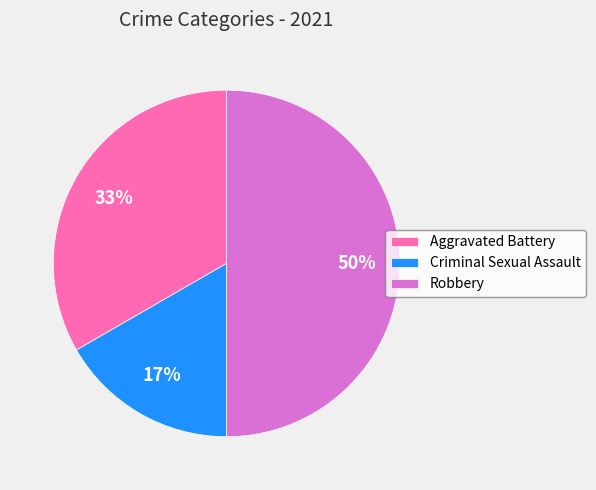

Approximately how many times larger is the value at Criminal Sexual Assault compared to Robbery?

0.3